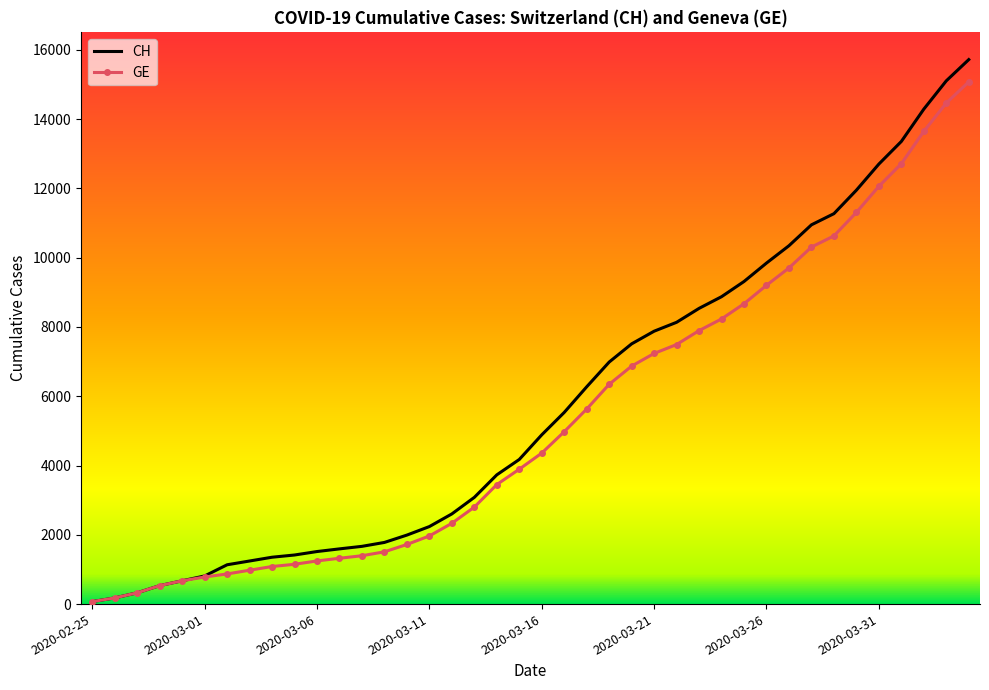

What are all the series names shown in the legend?

CH, GE